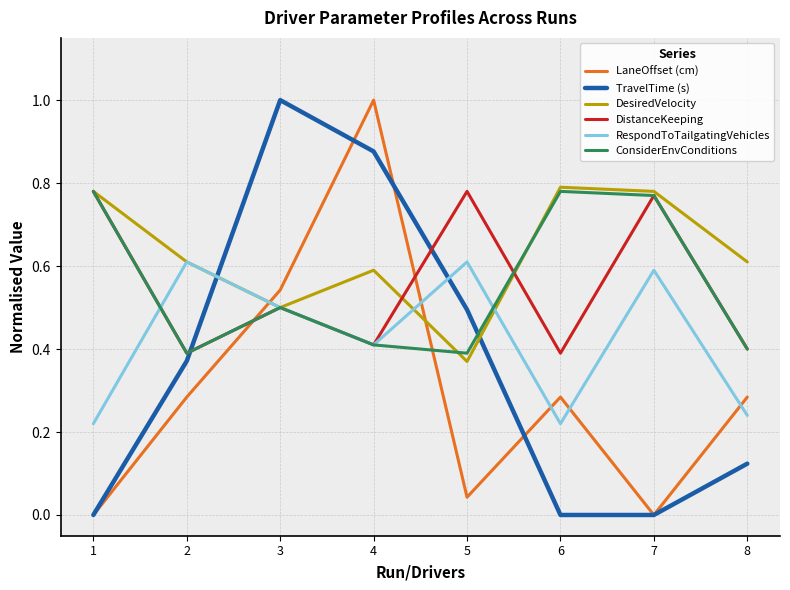

The value of DistanceKeeping at 2 is 0.4. True or false?

True